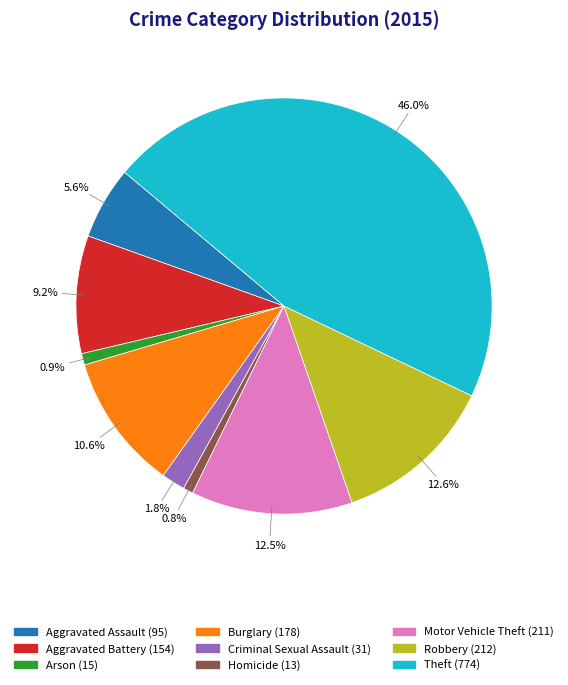

To the nearest percent, what is the combined percentage of Aggravated Assault and Homicide?

6%